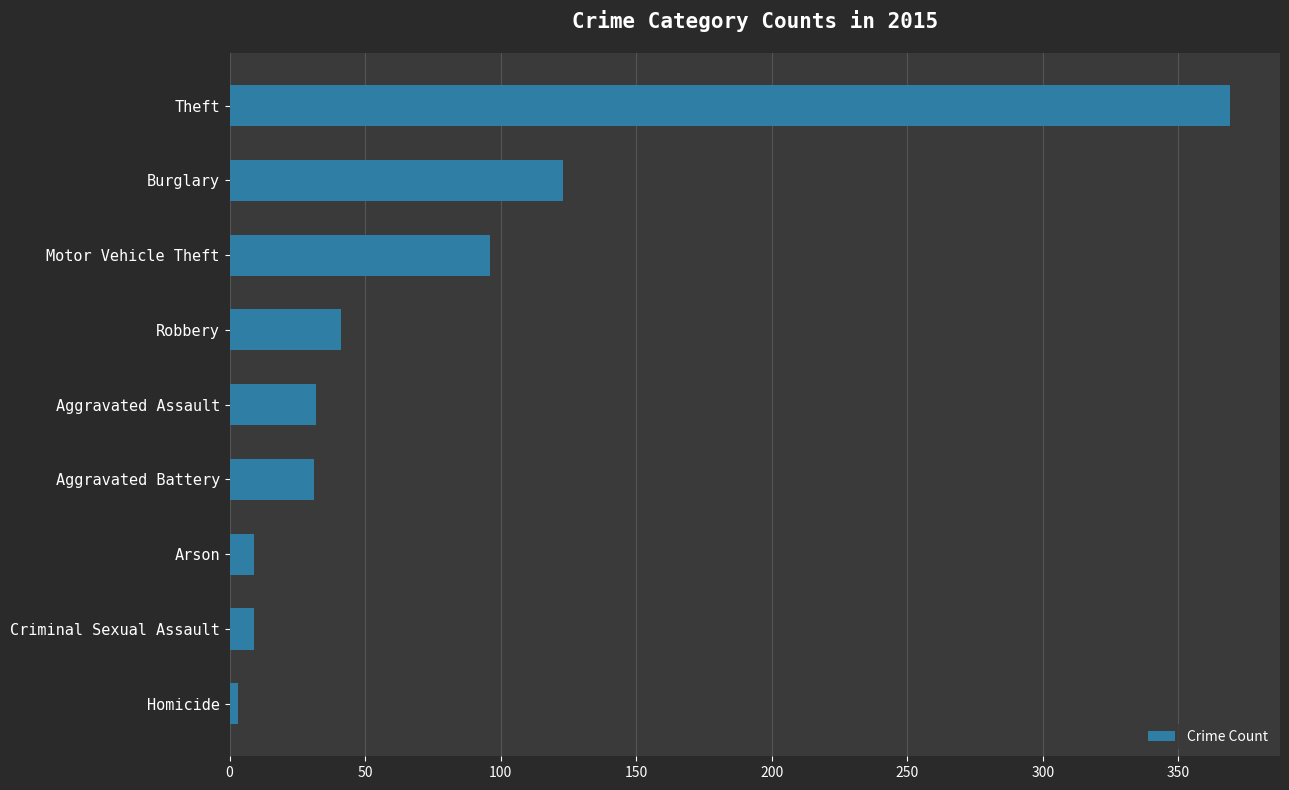

True or false: the data shows 16 at Aggravated Assault.

False